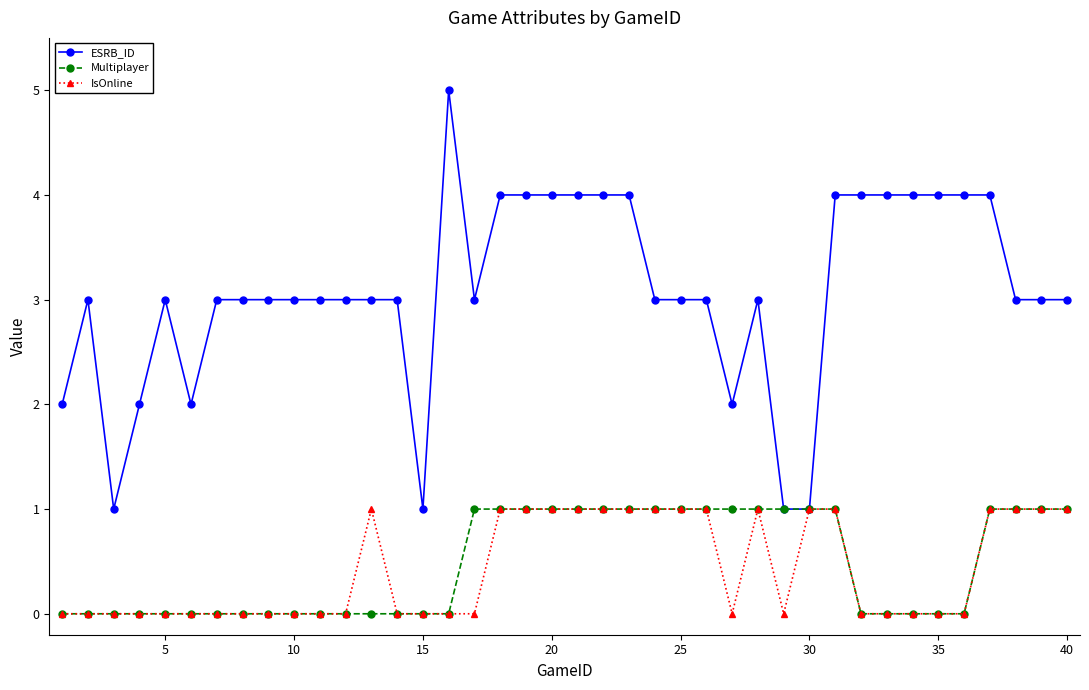

What is the value of the IsOnline point at the 24th from the left?

1